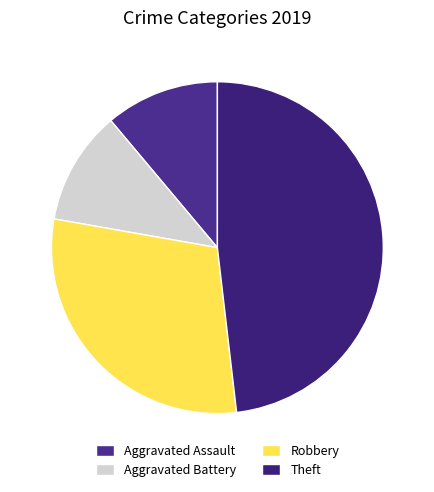

Does Theft represent more than half of the total?

No